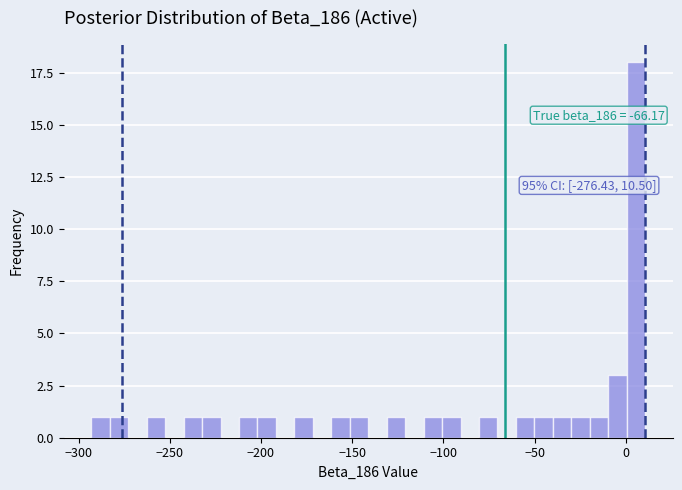

Around what value on the x-axis is the tallest bar? Give the approximate position of its centre, as read against the axis.

5